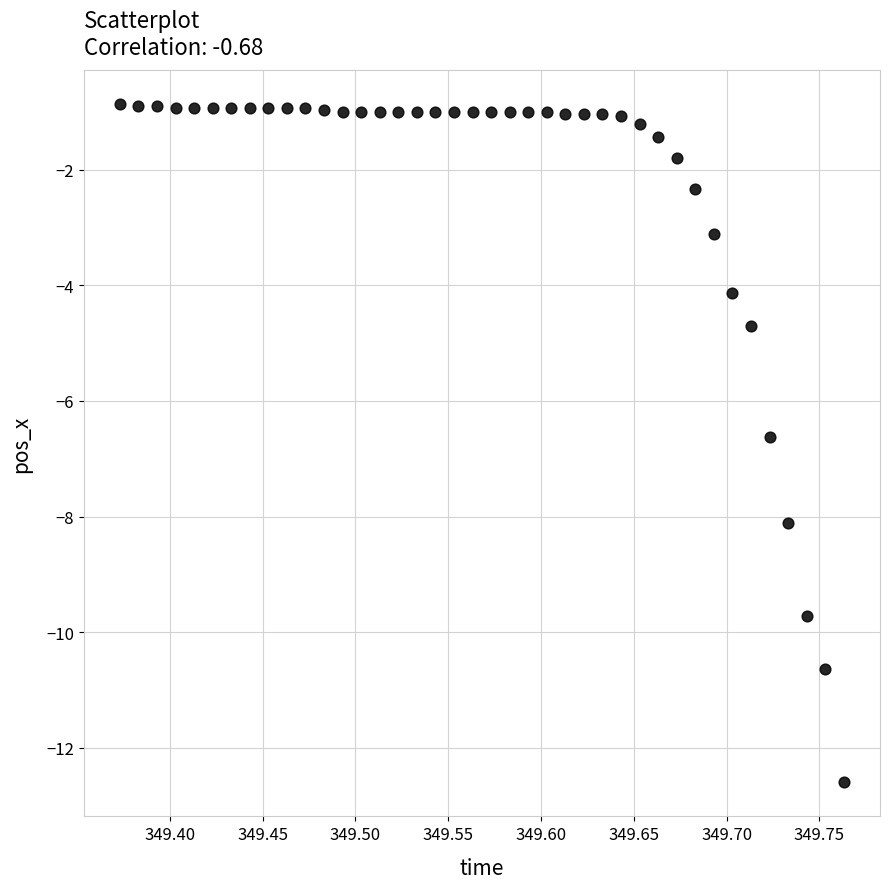

What Y value in the scatter plot is closest to -6?

-6.6